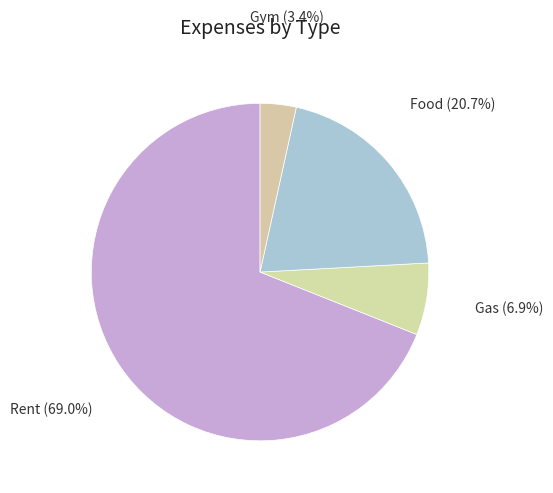

Which category accounts for the majority?

Rent